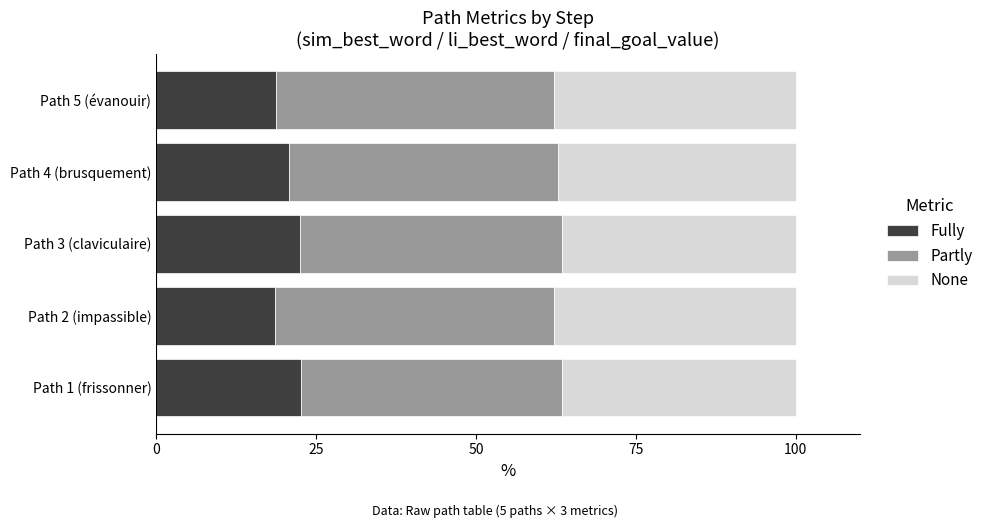

What is the lowest value of the Fully series?

18.6